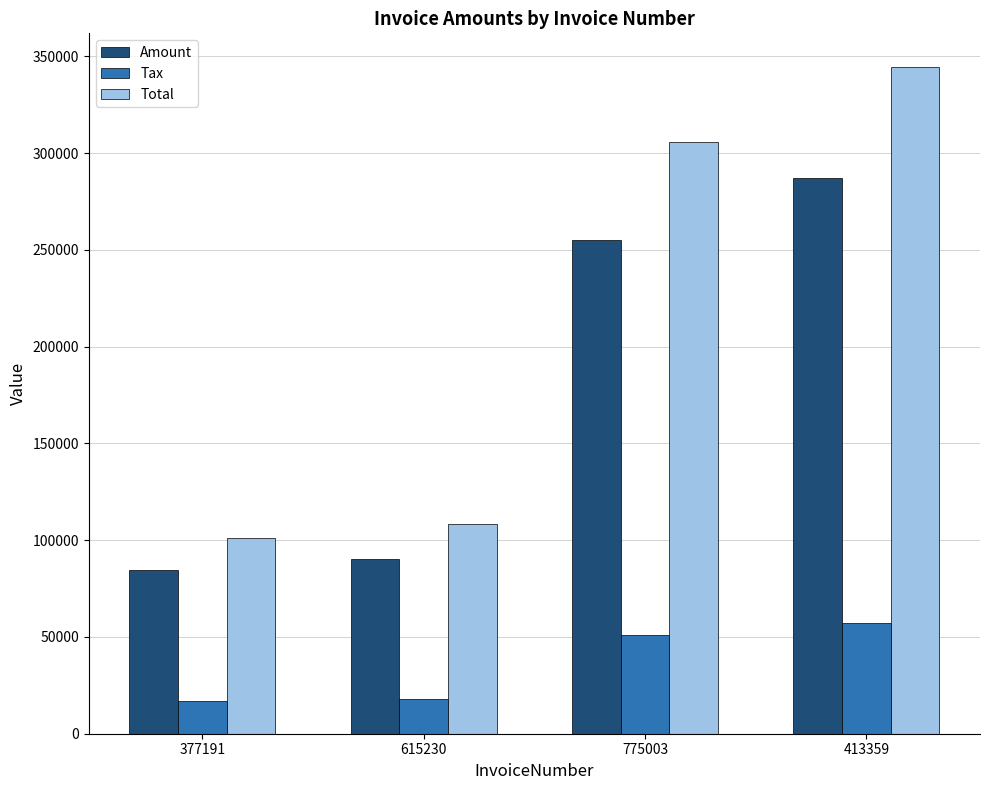

Is the value of Amount at 413359 greater than the value of Tax at 775003?

Yes